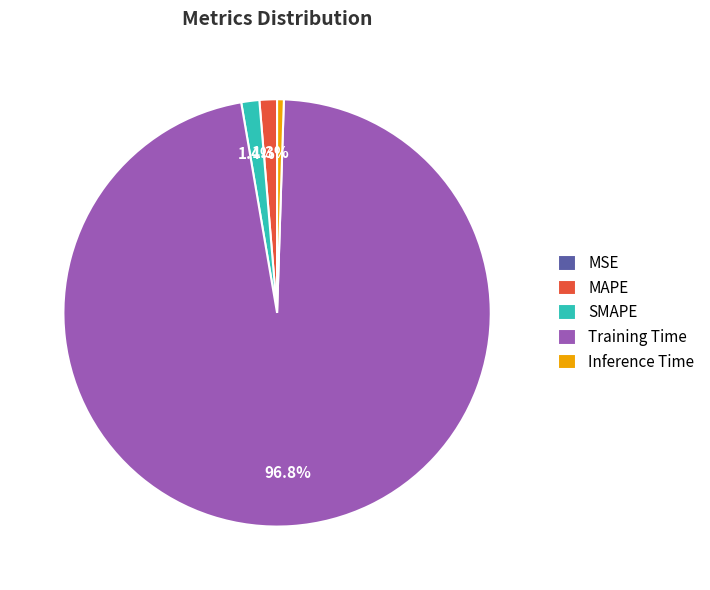

Is Training Time the majority of the pie?

Yes